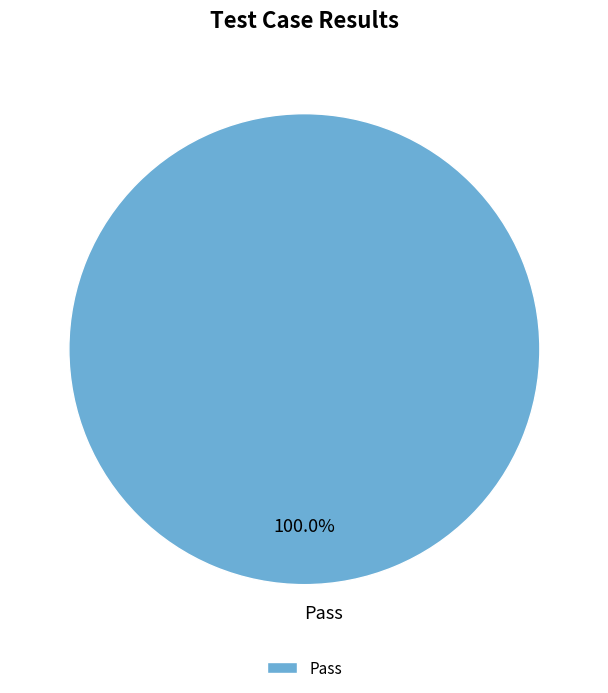

Is there a majority slice in this chart?

Yes